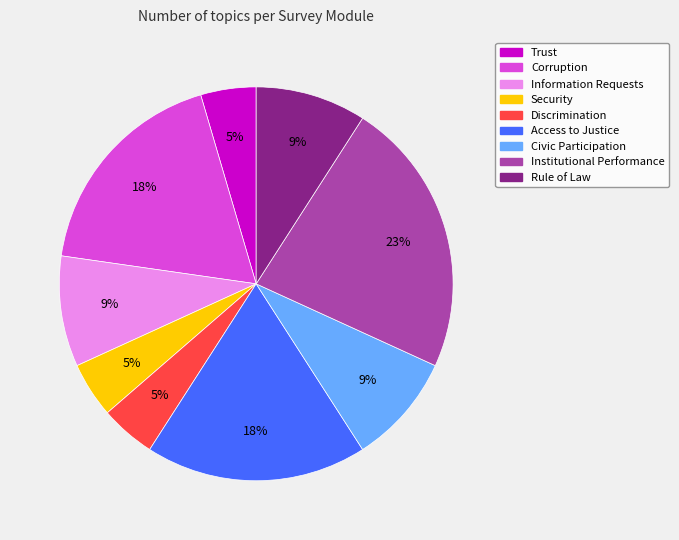

What is the ratio of the value at Rule of Law to the value at Institutional Performance?

0.4